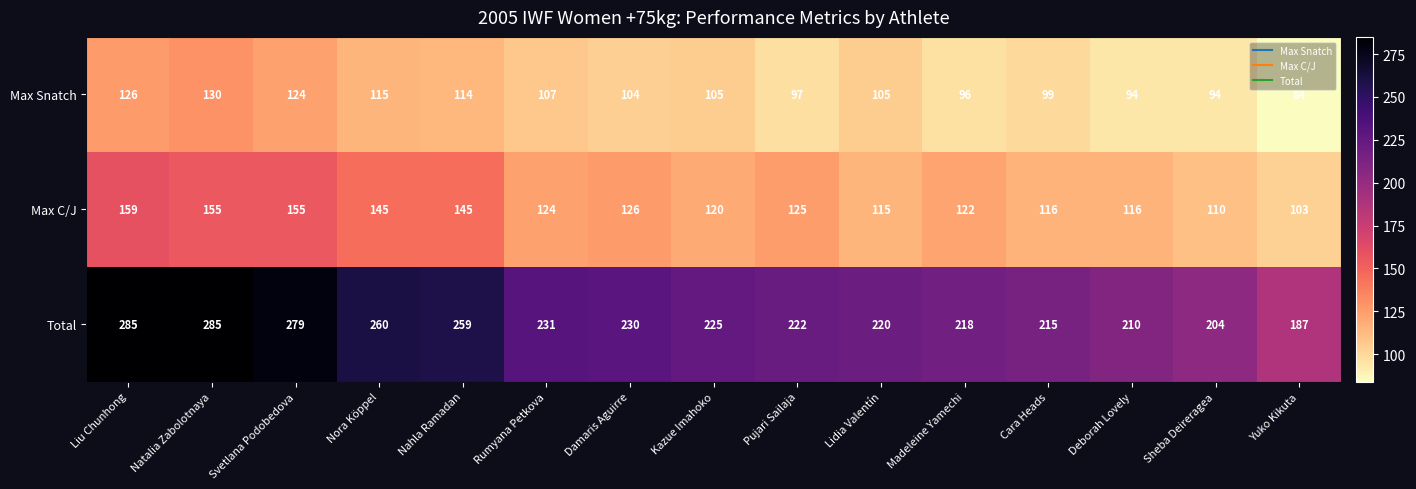

What is the approximate value of Max C/J at Lidia Valentín?

115